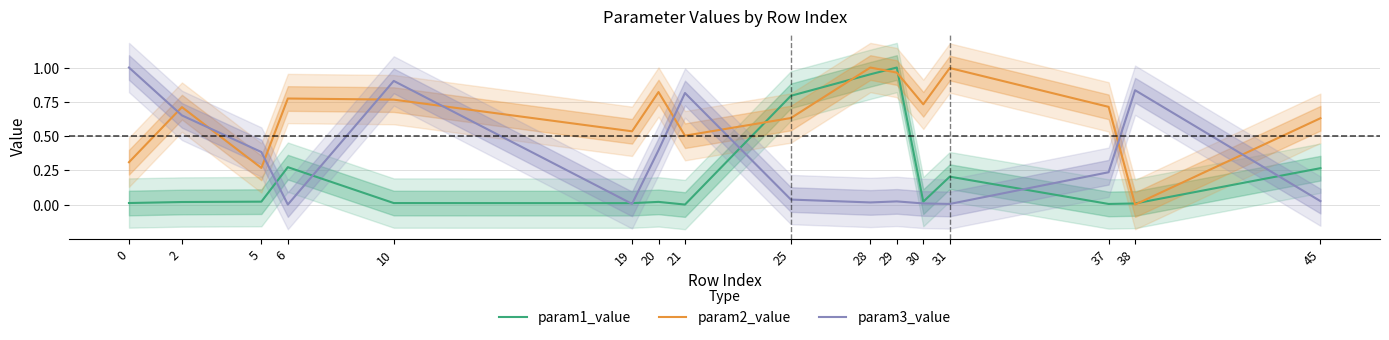

Between which two adjacent categories do param1_value and param2_value first intersect?

21 and 25